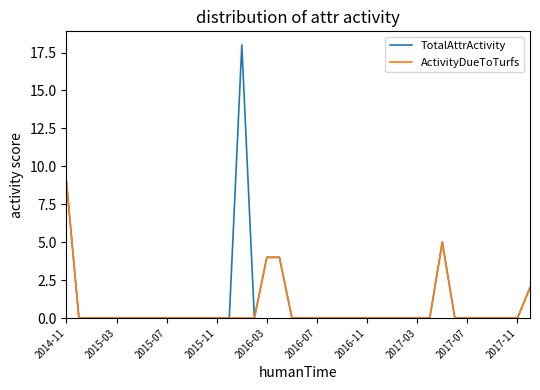

Count the number of data series in this chart.

2